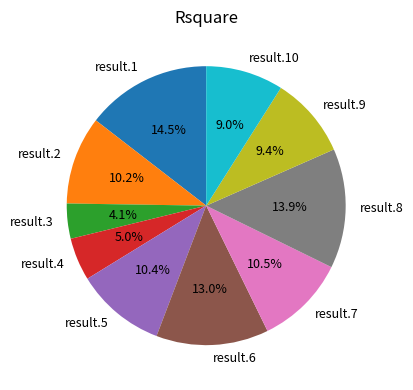

To the nearest percent, what percentage of the pie is result.5?

10%